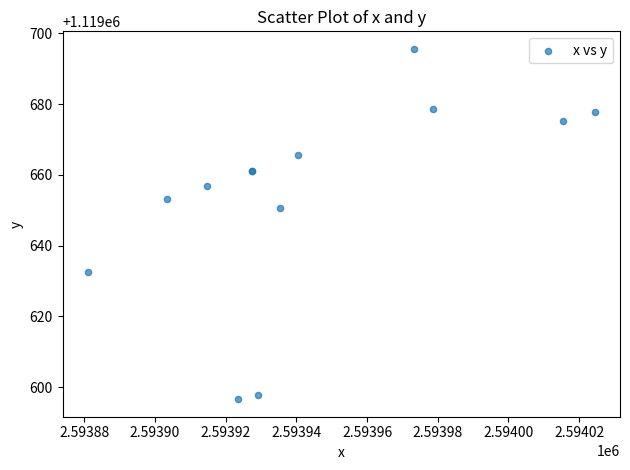

What Y value in the scatter plot is closest to 1119646?

1119650.6